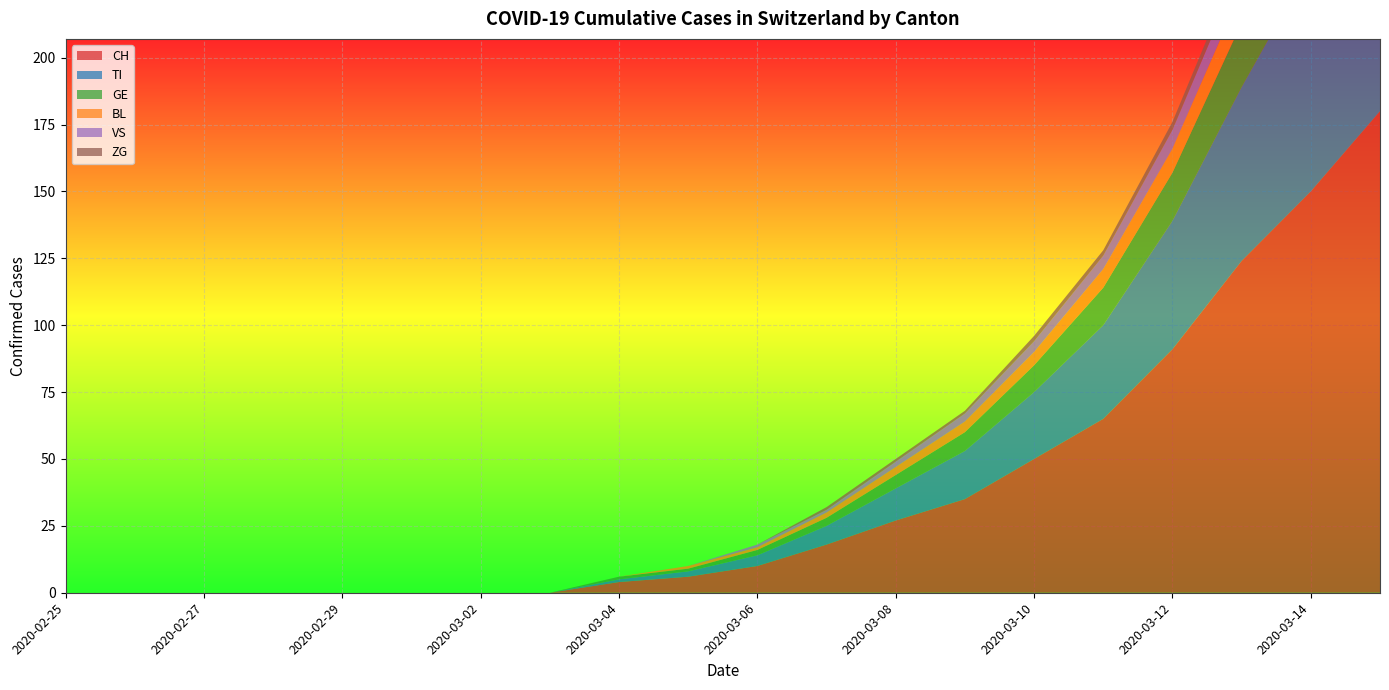

Reading left to right, transcribe all the data shown in this chart.

CH: 0	0	0	0	0	0	0	0	4	6	10	18	27	35	50	65	91	124	150	180
TI: 0	0	0	0	0	0	0	0	1	2	4	7	12	18	25	35	48	65	85	110
GE: 0	0	0	0	0	0	0	0	1	1	2	3	5	7	10	14	18	24	30	38
BL: 0	0	0	0	0	0	0	0	0	1	1	2	3	4	5	7	9	12	15	19
VS: 0	0	0	0	0	0	0	0	0	0	1	1	2	3	4	5	7	9	12	15
ZG: 0	0	0	0	0	0	0	0	0	0	0	1	1	1	2	2	3	4	5	6